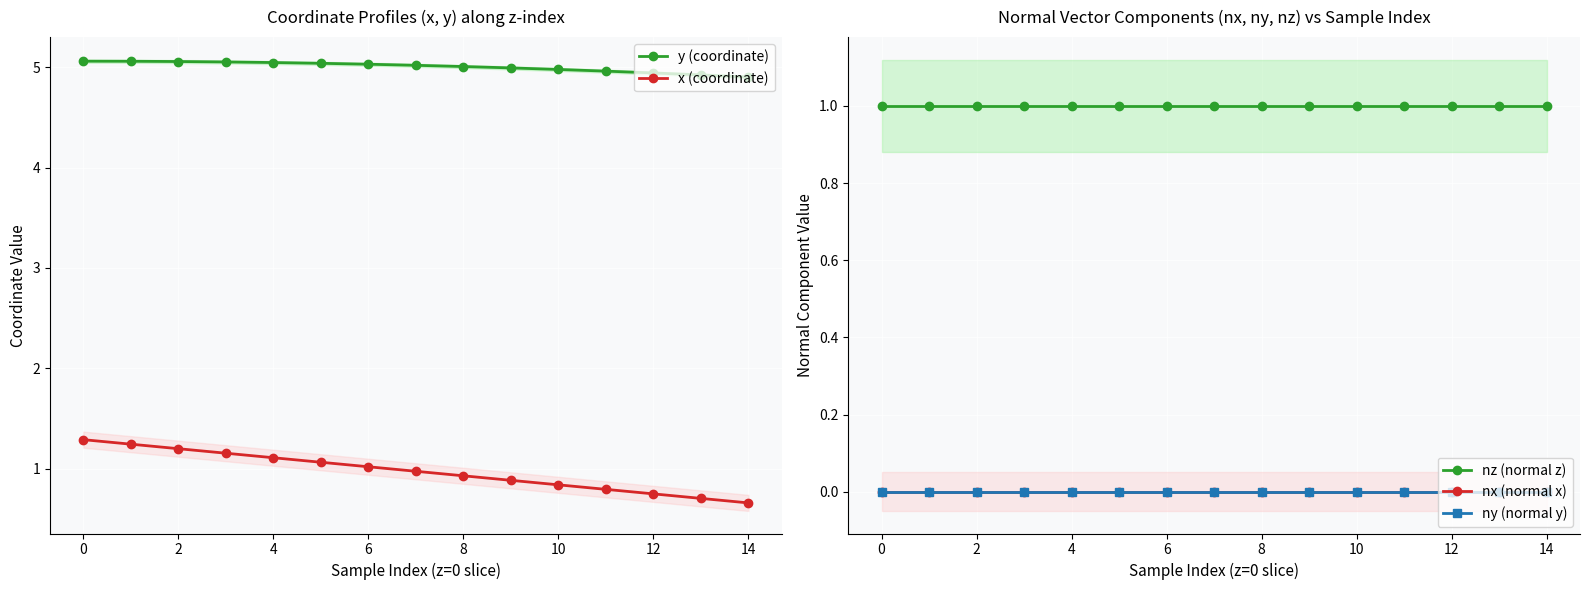

True or false: nx (normal x) has a value of 0.0 at 14.

True